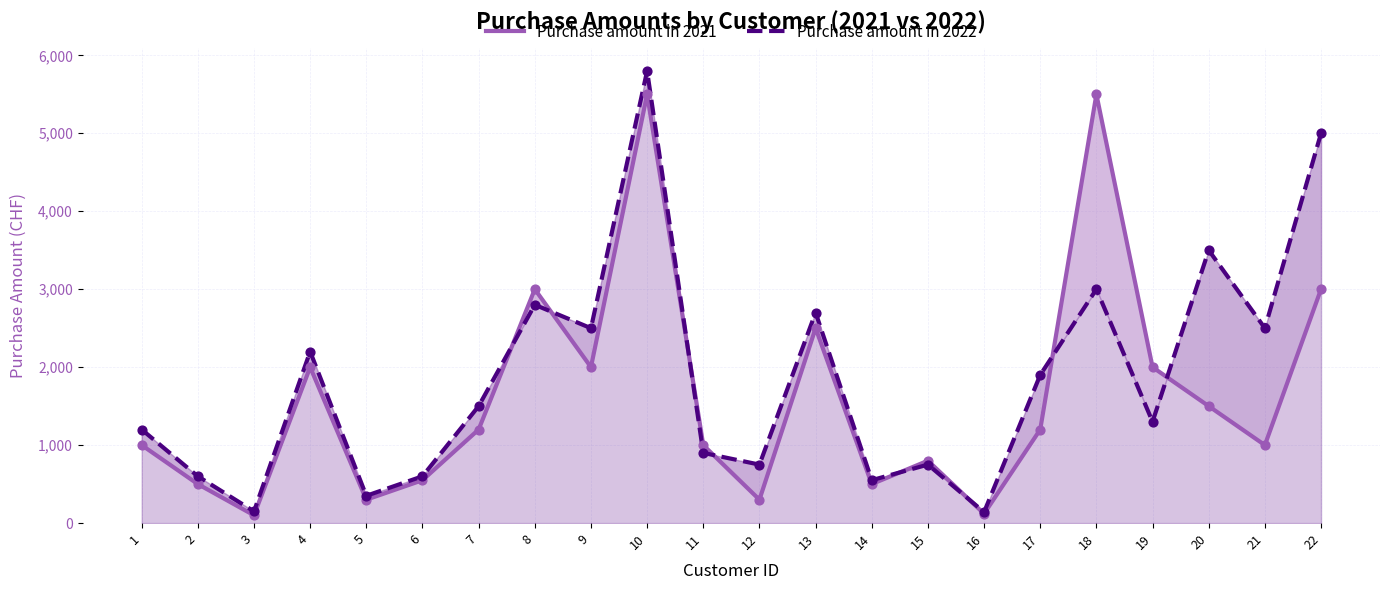

Which series has the largest total across all categories?

Purchase amount in 2022